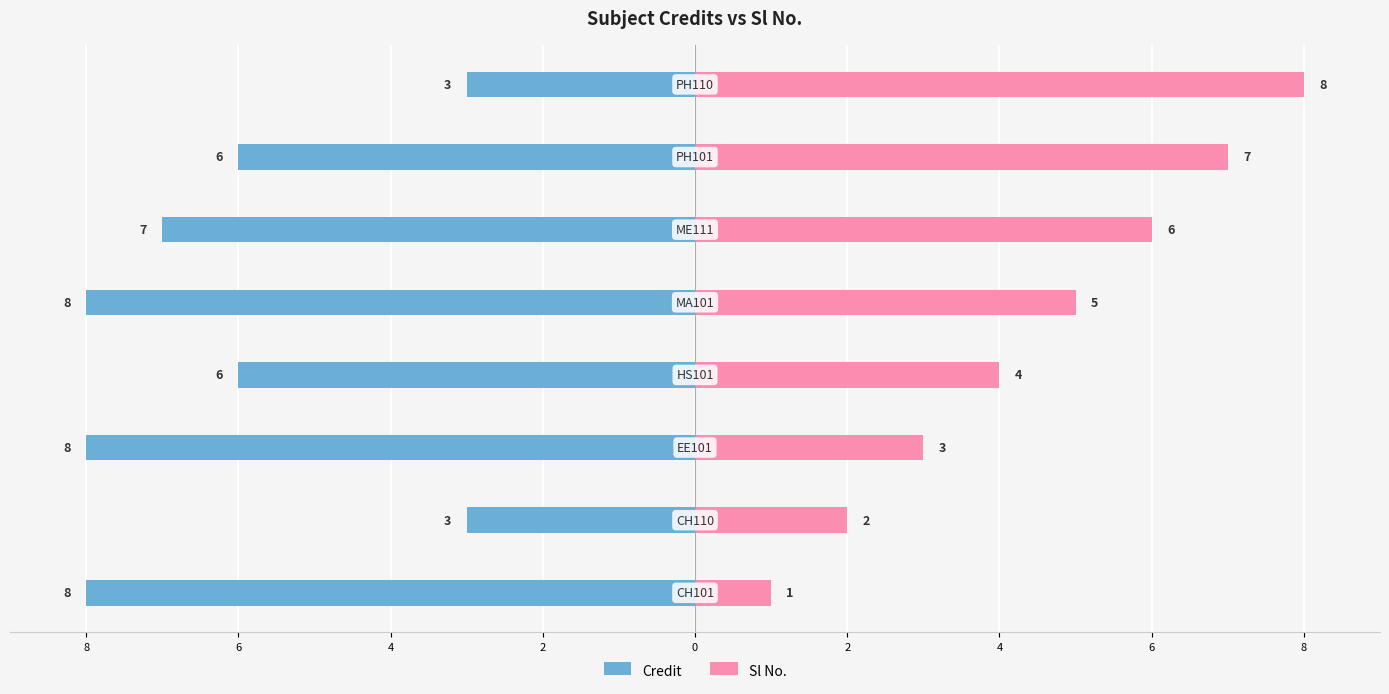

At how many categories does at least one series exceed -2?

8